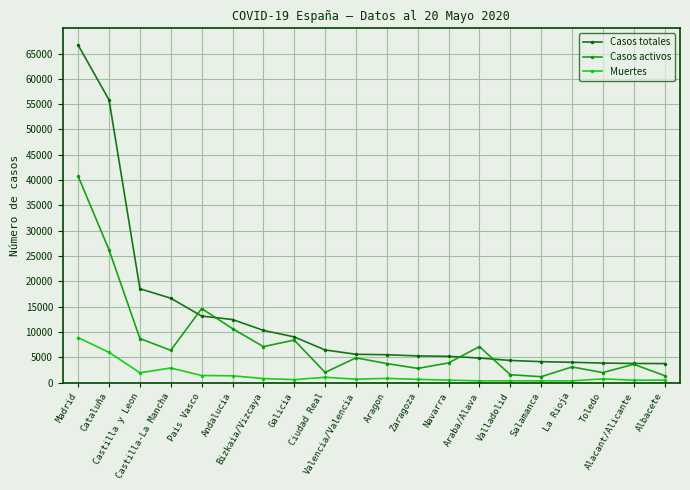

What is the highest value of the Casos activos series?

40736